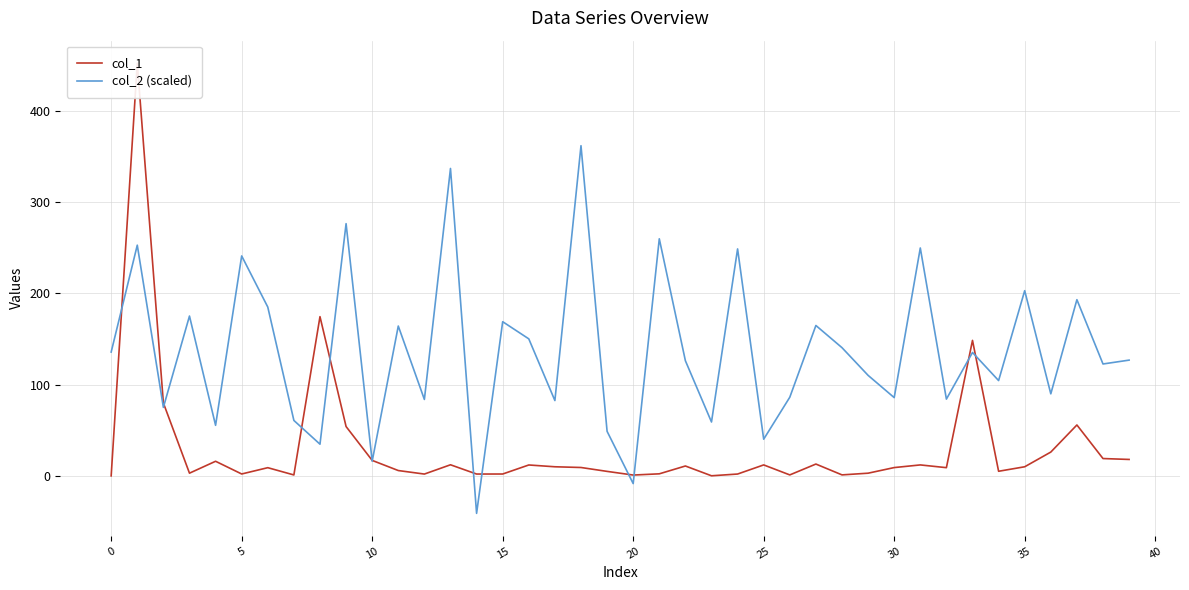

Which series has the widest spread of values?

col_1